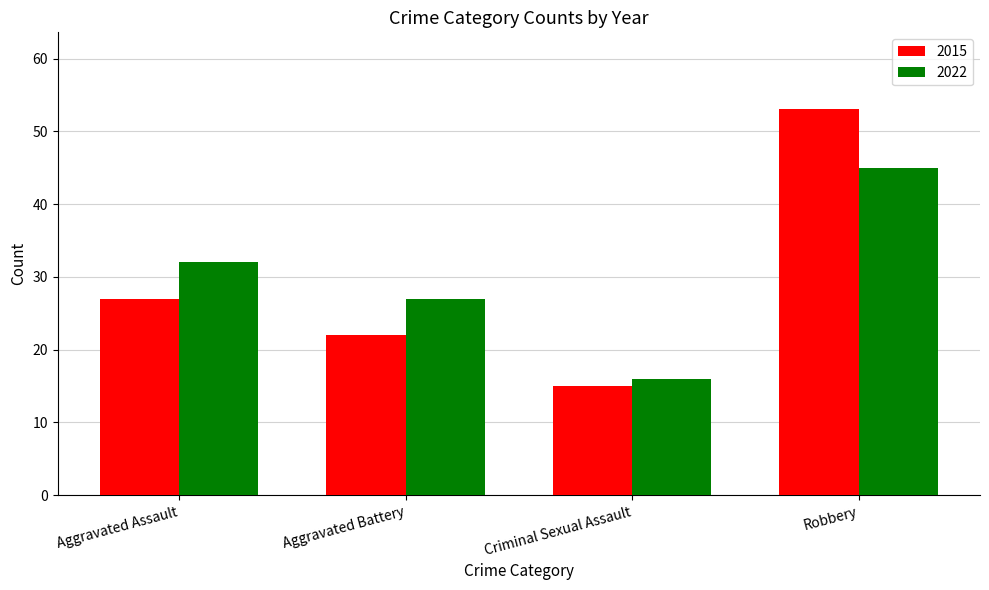

List the series in order of their peak value, highest first.

2015, 2022